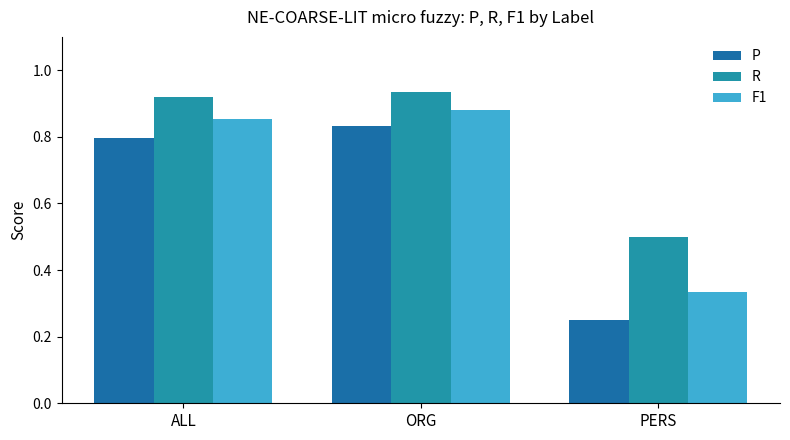

Rank the series by their average value, from highest to lowest.

R, F1, P